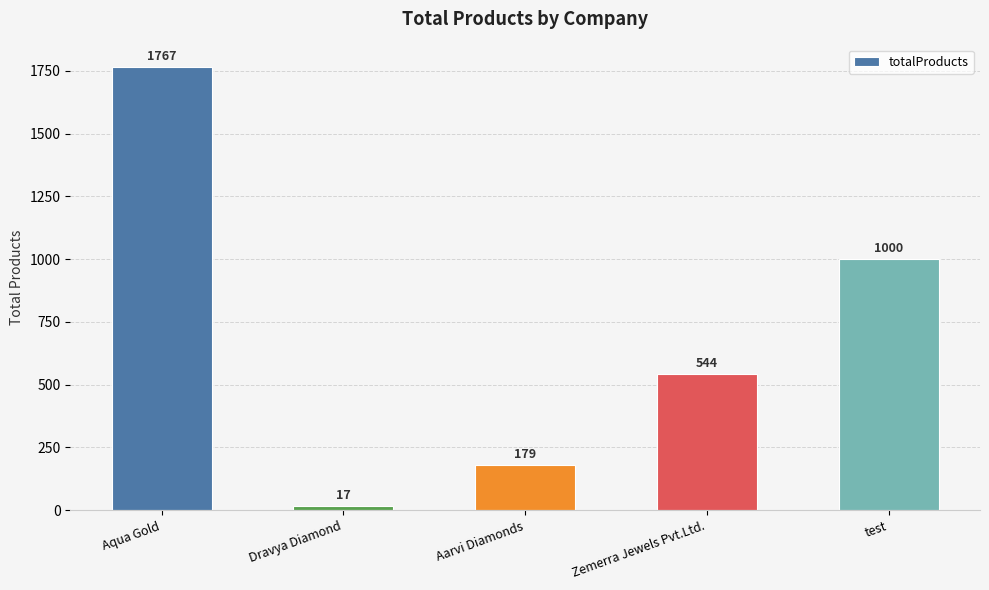

Which has a higher value, Aarvi Diamonds or test?

test